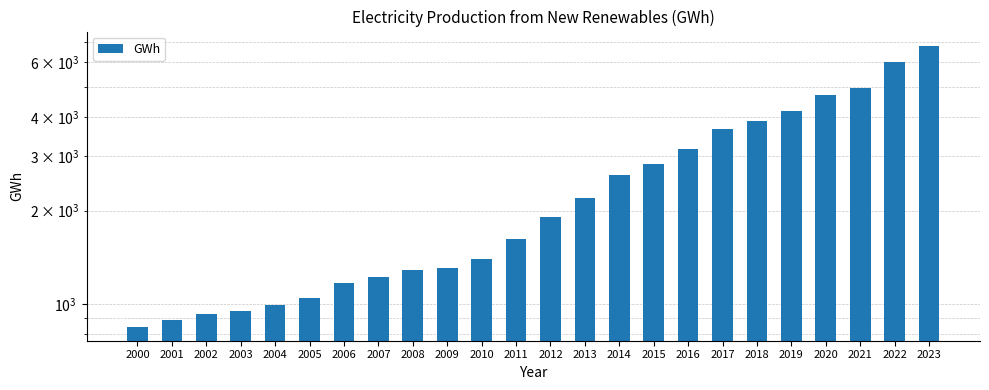

Reading right to left, list all the values displayed in this chart.

6798.2	6012.3	4977.7	4710.2	4185.6	3877.6	3653.6	3168.0	2830.5	2613.5	2196.8	1913.9	1622.8	1402.2	1305.7	1284.2	1223.5	1174.0	1045.0	994.6	953.3	929.2	892.3	846.6